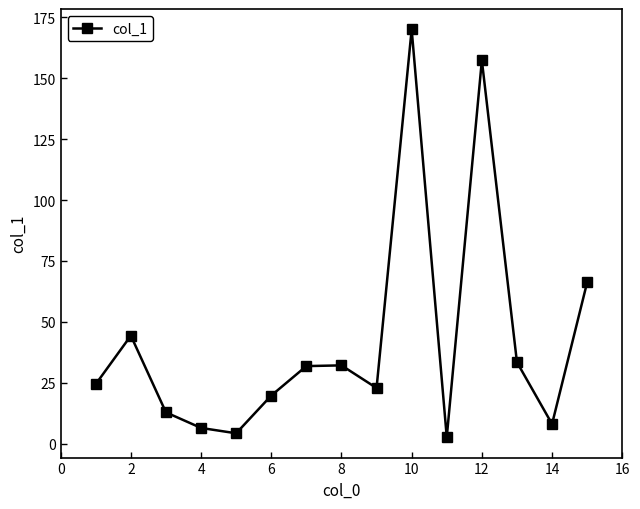

What is the difference between the maximum and minimum values?

167.5